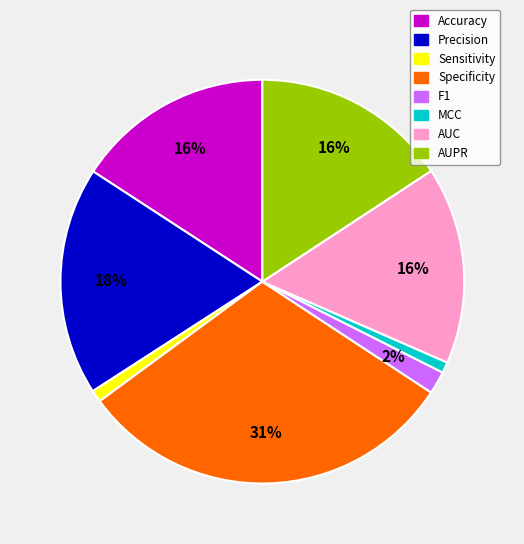

Which slice is the largest?

Specificity